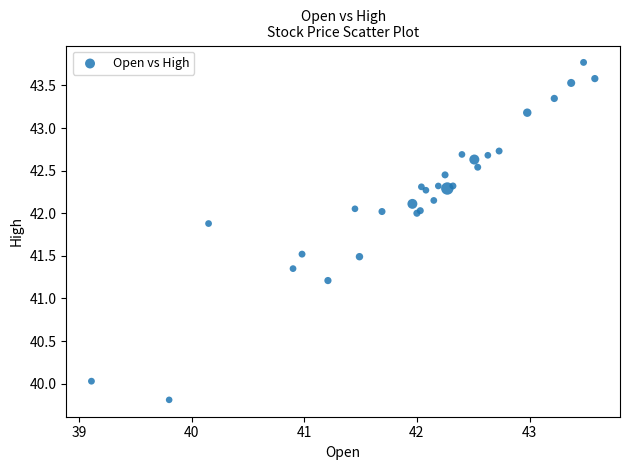

What Y value in the scatter plot is closest to 41?

41.2